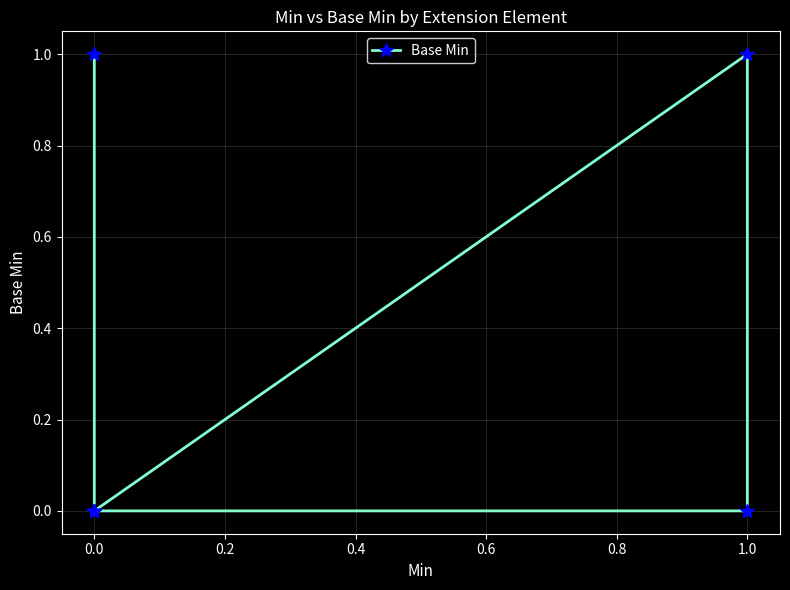

What is the difference between the maximum and minimum values?

1